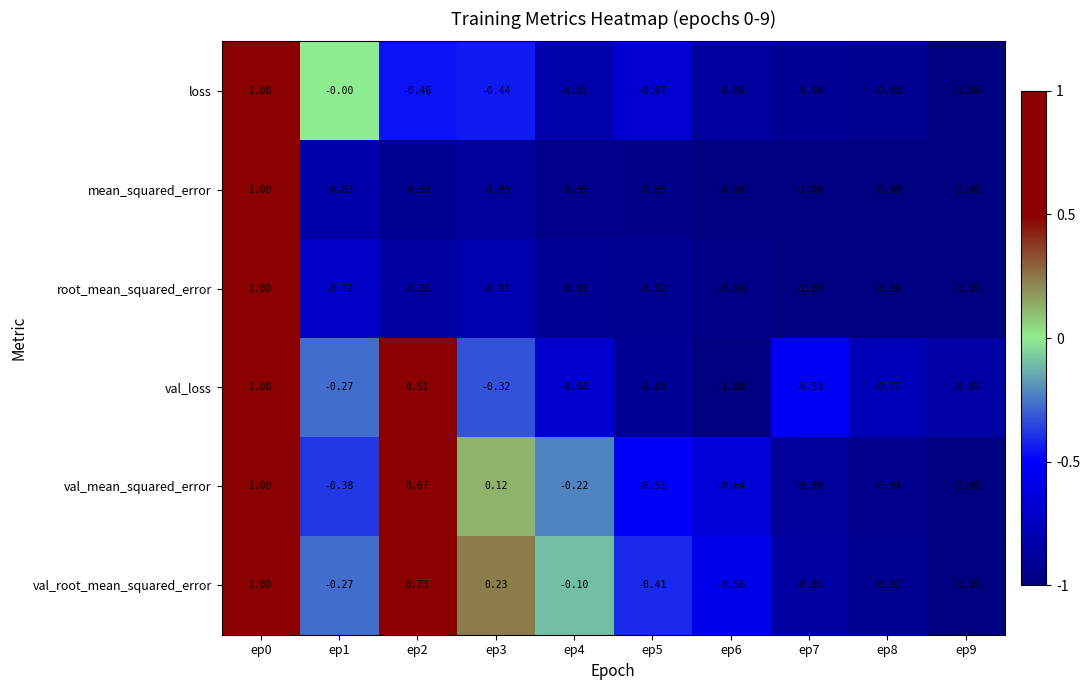

Is the value of val_mean_squared_error at ep2 greater than the value of val_loss at ep5?

Yes